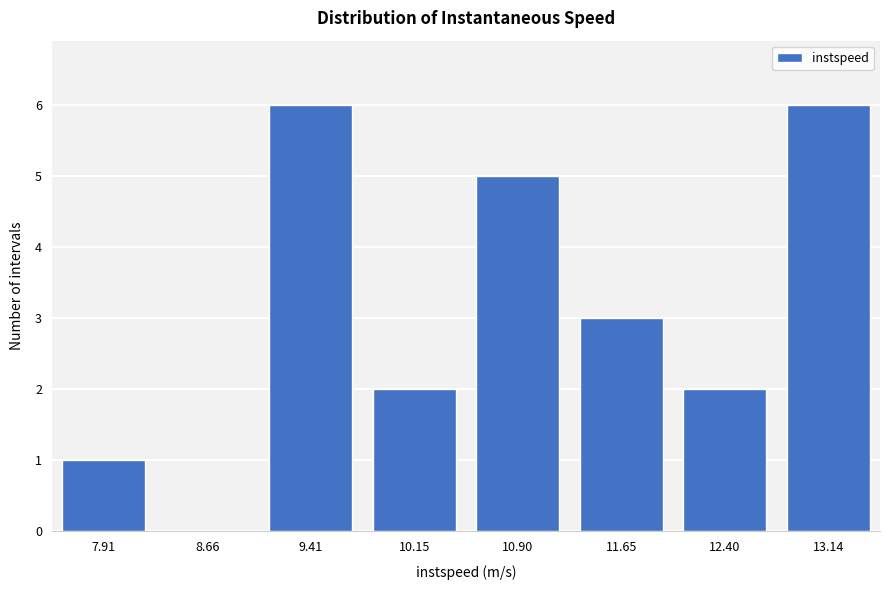

Reading left to right, transcribe all the data shown in this chart.

7.91=1	8.66=0	9.41=6	10.15=2	10.90=5	11.65=3	12.40=2	13.14=6